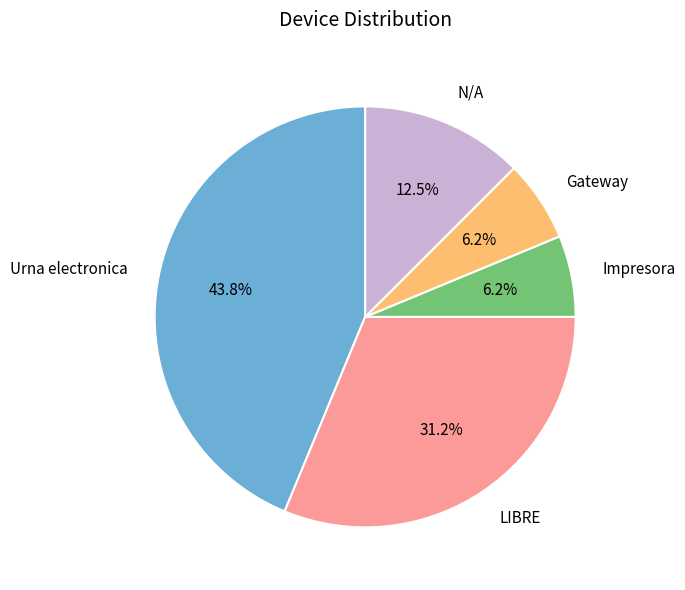

Which slice is the largest?

Urna electronica